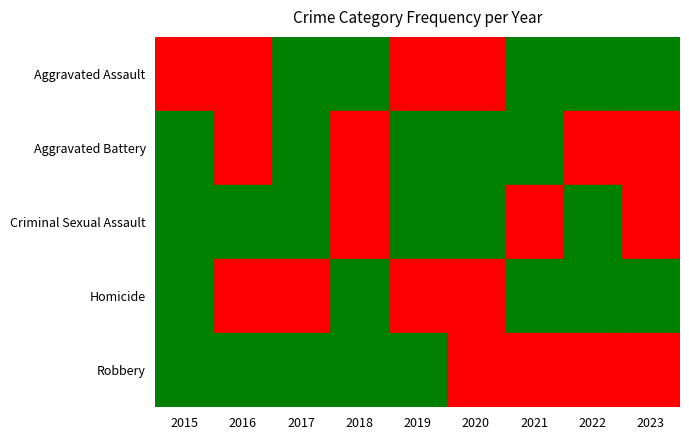

Which series has the largest range (max minus min)?

Robbery